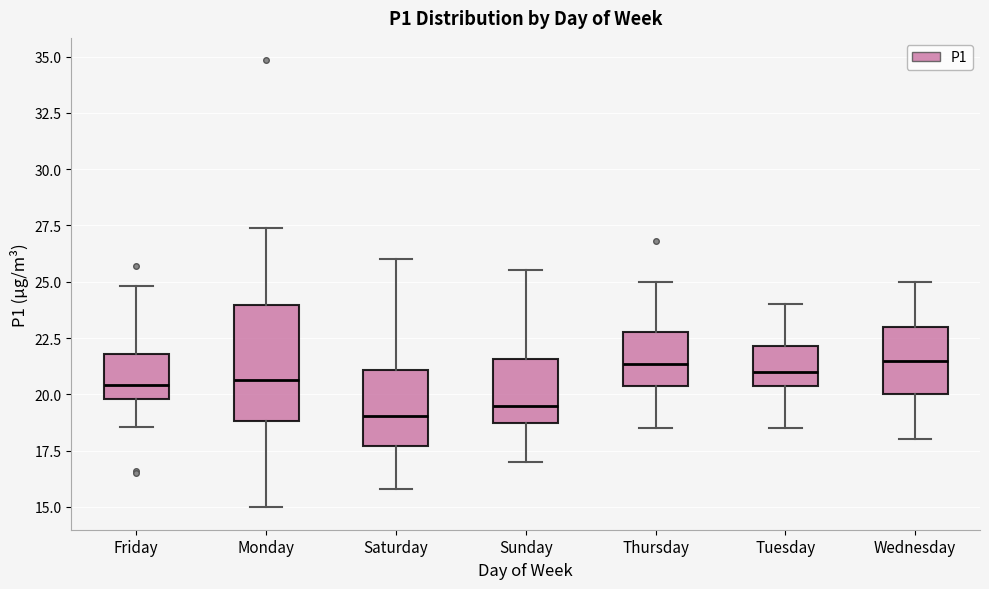

Reading left to right, read every box against the y-axis: the position of its median line, the range the box covers, and the ends of its whiskers. The values are not printed on the chart, so give them approximately, as read against the axis.

Friday: median 20.5, box 20.0 to 22.0, whiskers 18.5 to 25.0
Monday: median 20.5, box 19.0 to 24.0, whiskers 15.0 to 27.5
Saturday: median 19.0, box 17.5 to 21.0, whiskers 16.0 to 26.0
Sunday: median 19.5, box 18.5 to 21.5, whiskers 17.0 to 25.5
Thursday: median 21.5, box 20.5 to 23.0, whiskers 18.5 to 25.0
Tuesday: median 21.0, box 20.5 to 22.0, whiskers 18.5 to 24.0
Wednesday: median 21.5, box 20.0 to 23.0, whiskers 18.0 to 25.0